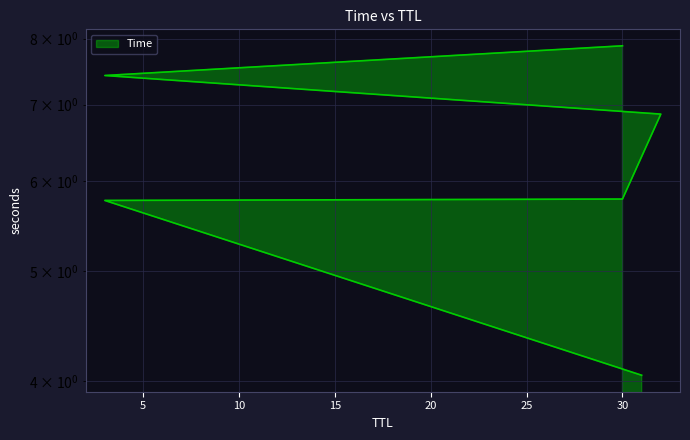

Reading right to left, transcribe all the data shown in this chart.

30=7.9	3=7.4	32=6.9	30=5.8	3=5.8	31=4.1